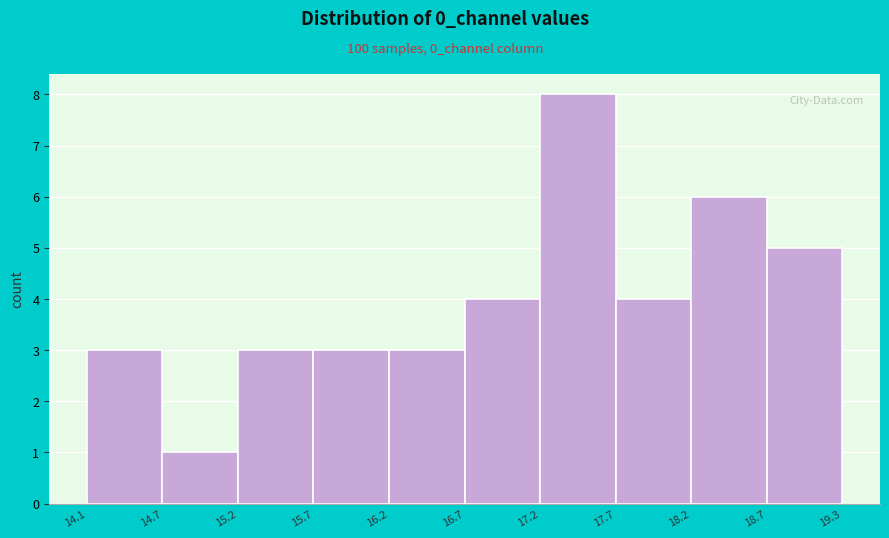

Reading left to right, list every bar in this chart as the range it spans on the x-axis followed by its height. The values are not printed on the chart, so give them approximately, as read against the axis.

14.1 to 14.7: 3
14.7 to 15.2: 1
15.2 to 15.7: 3
15.7 to 16.2: 3
16.2 to 16.7: 3
16.7 to 17.2: 4
17.2 to 17.7: 8
17.7 to 18.2: 4
18.2 to 18.7: 6
18.7 to 19.3: 5